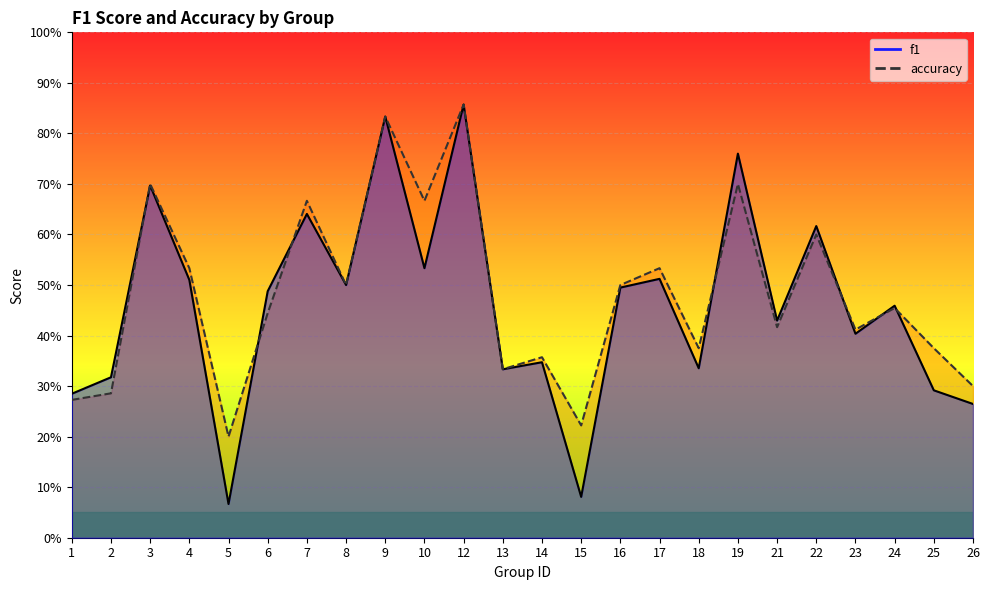

List the labels in order of accuracy value, smallest first.

5, 15, 1, 2, 26, 13, 14, 18, 25, 23, 21, 6, 24, 8, 16, 4, 17, 22, 7, 10, 3, 19, 9, 12